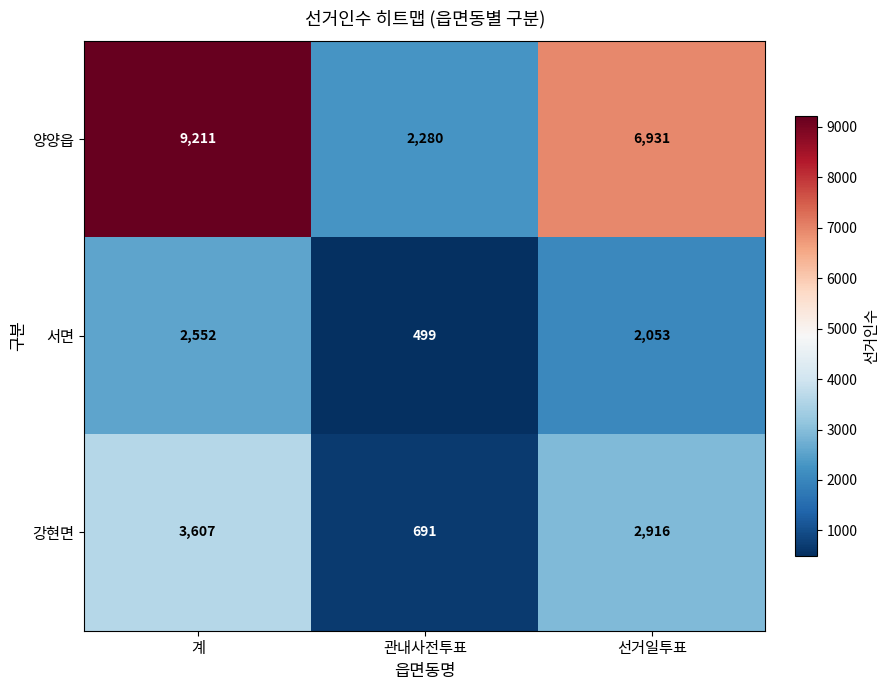

Between 계 and 선거일투표, which series saw the biggest shift?

양양읍